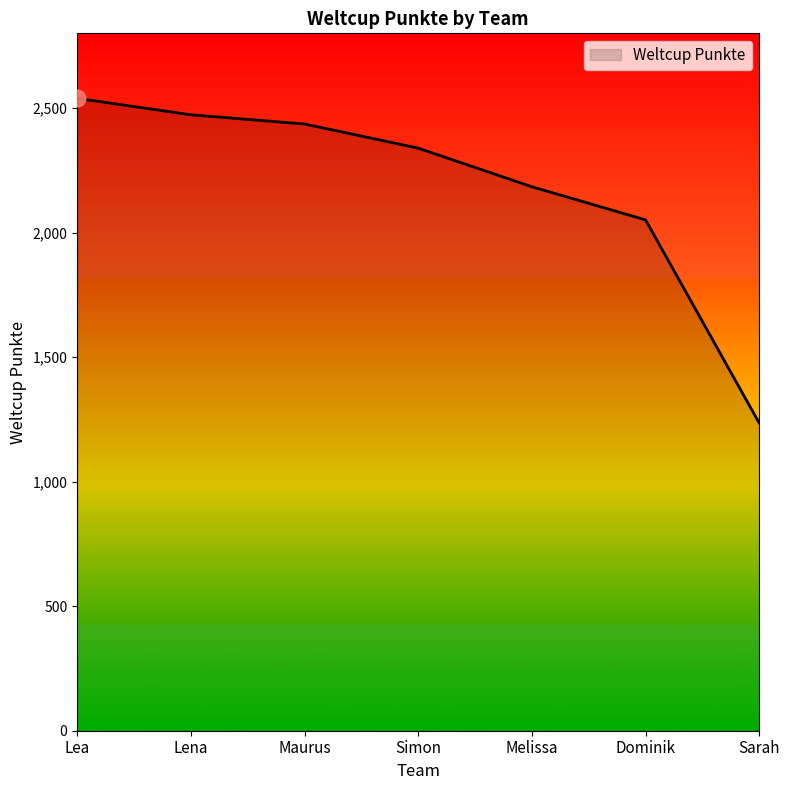

Which has a higher value, Melissa or Sarah?

Melissa